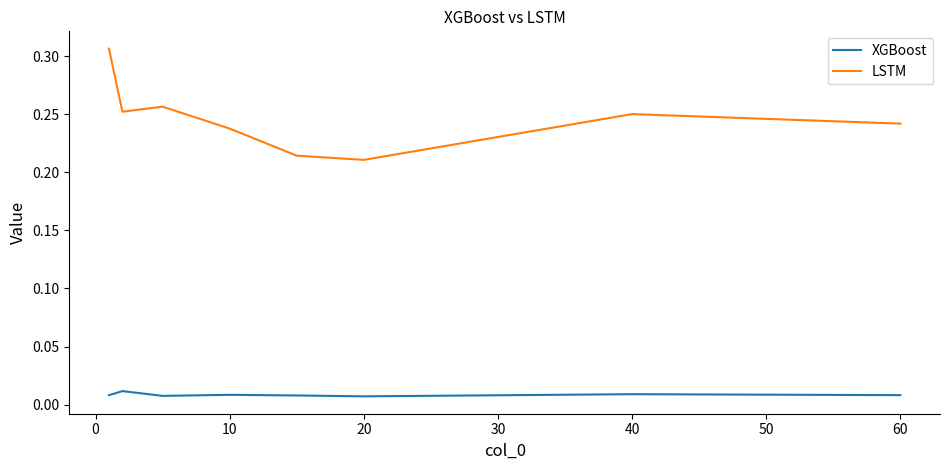

How many interior local valleys does the LSTM series have?

2